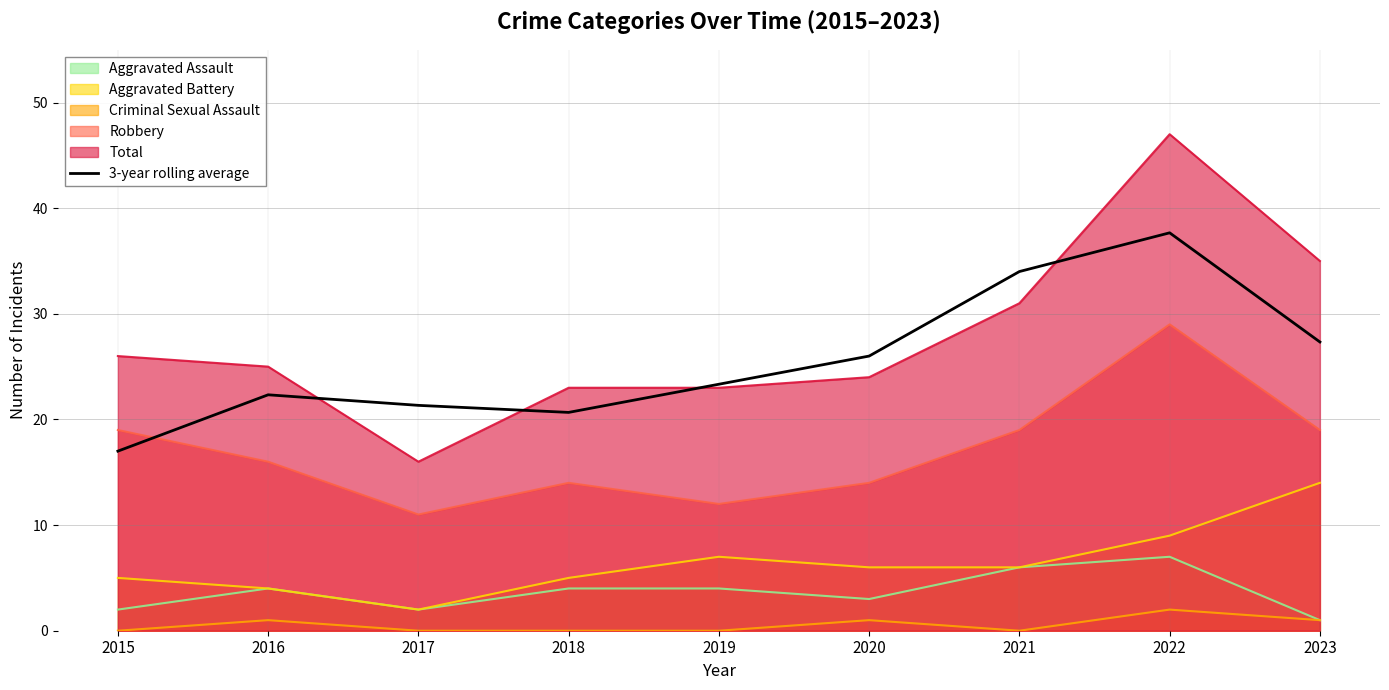

Which label corresponds to the largest value in the chart?

2022